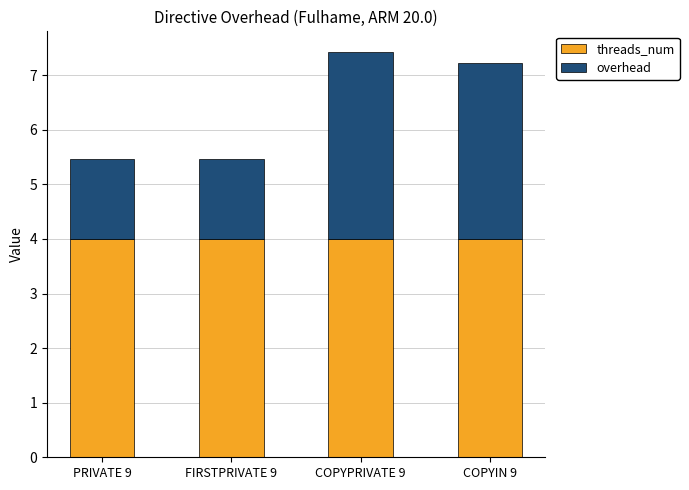

The threads_num series shows 5.5 at COPYPRIVATE 9. True or false?

False